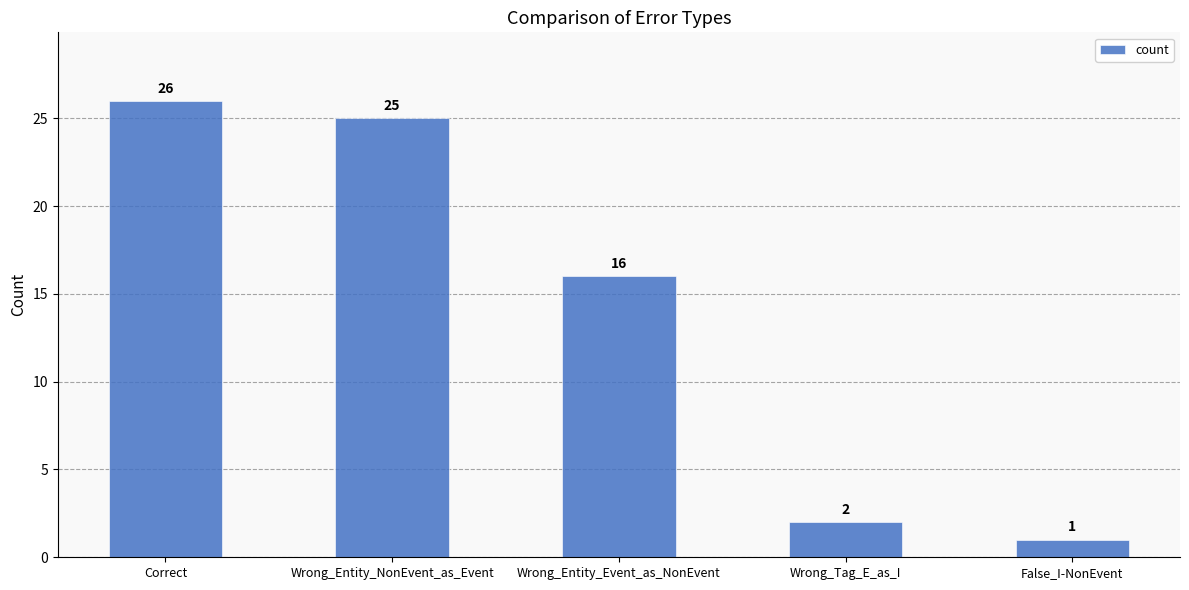

What is the sum of all values?

70